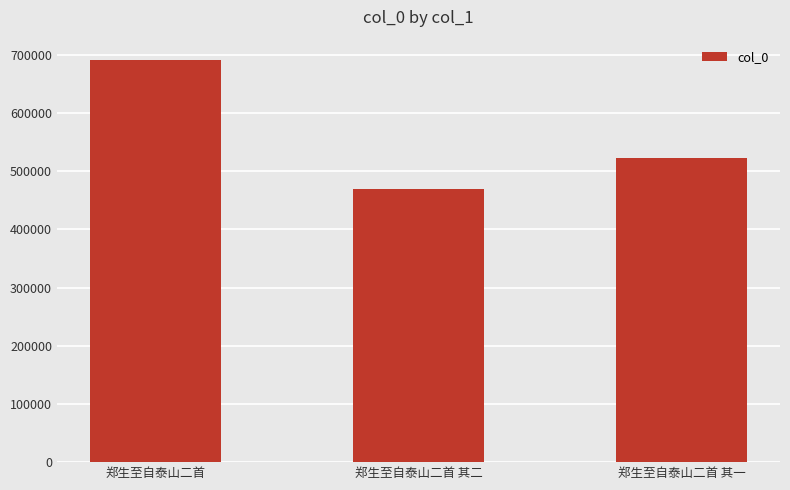

Which label corresponds to the smallest value in the chart?

郑生至自泰山二首 其二